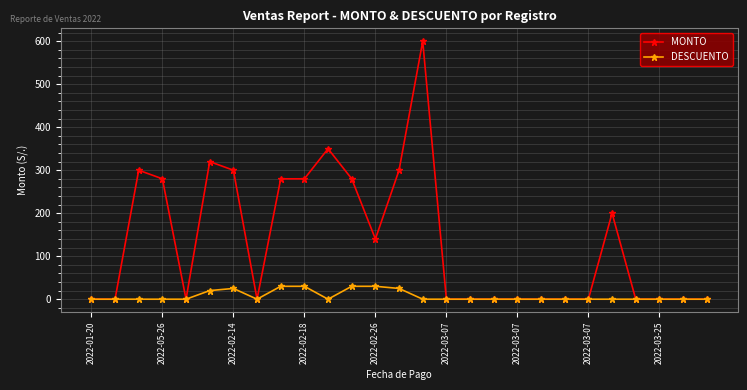

True or false: MONTO has more than 0 points higher than both neighbors.

True